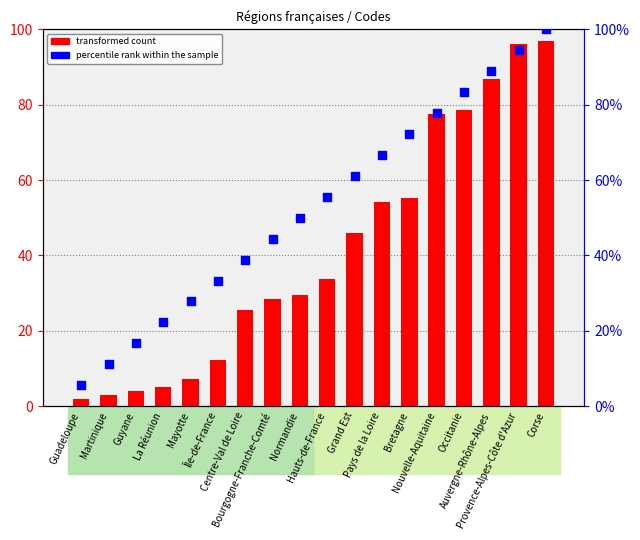

Is the value of percentile rank within the sample at Normandie greater than the value of transformed count at La Réunion?

Yes